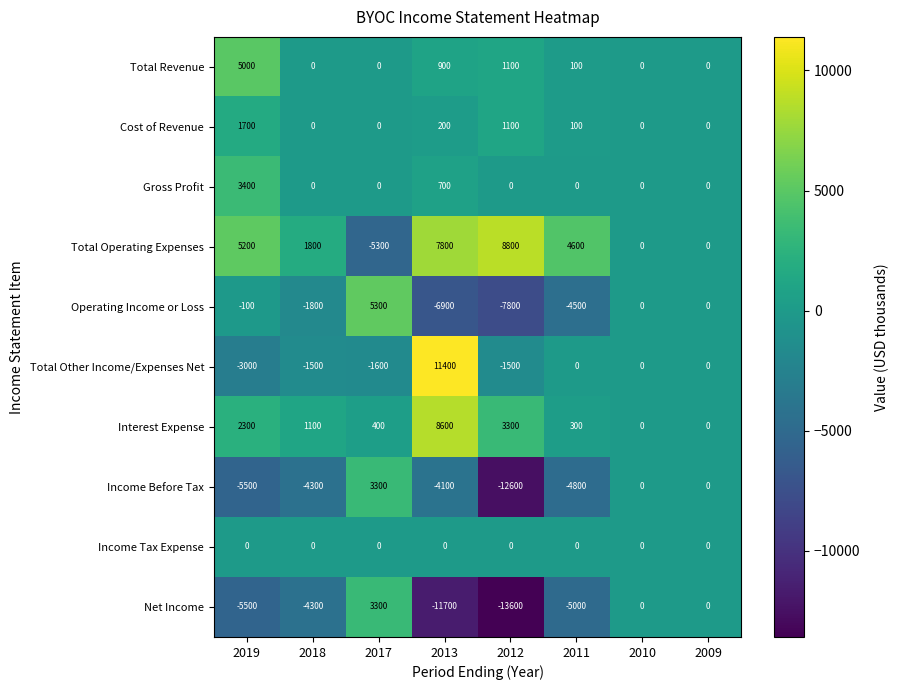

How many values in Income Before Tax are below zero?

5